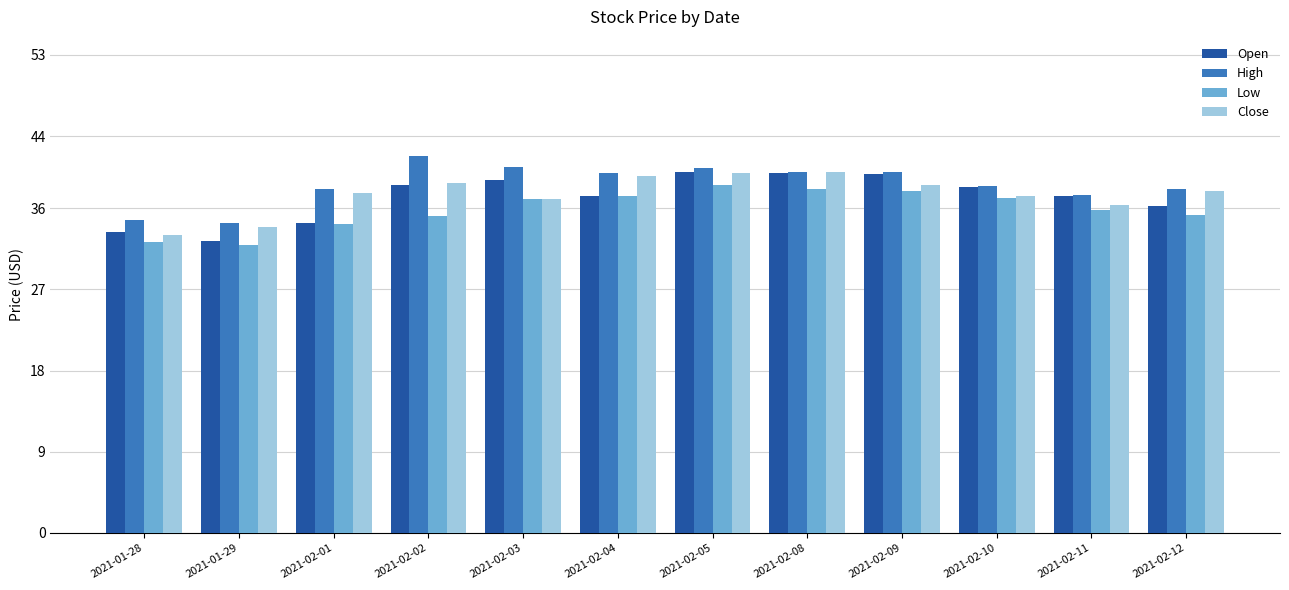

What is the minimum value for High?

34.4